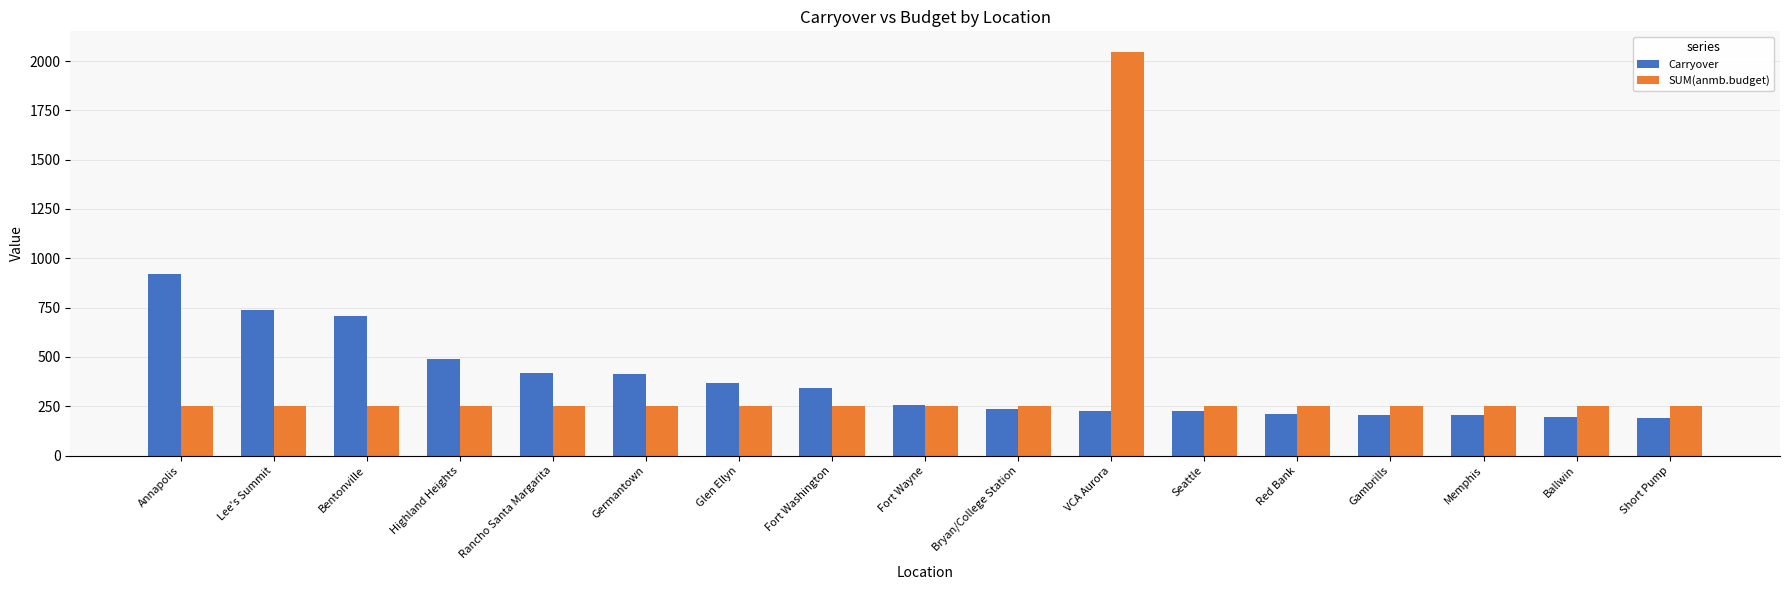

How many data points does each series have?

17